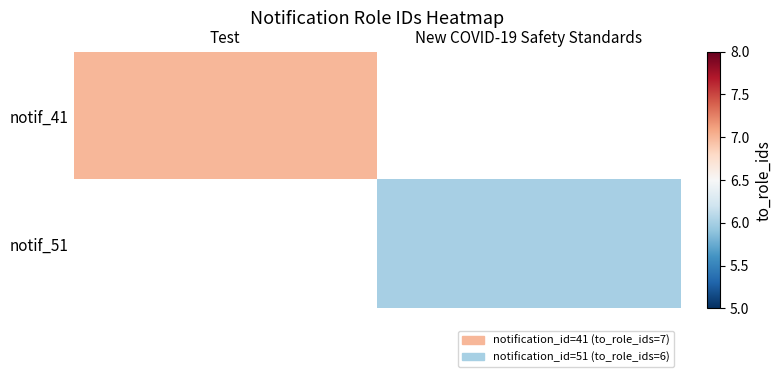

What is the highest value of the notif_41 series?

7.0